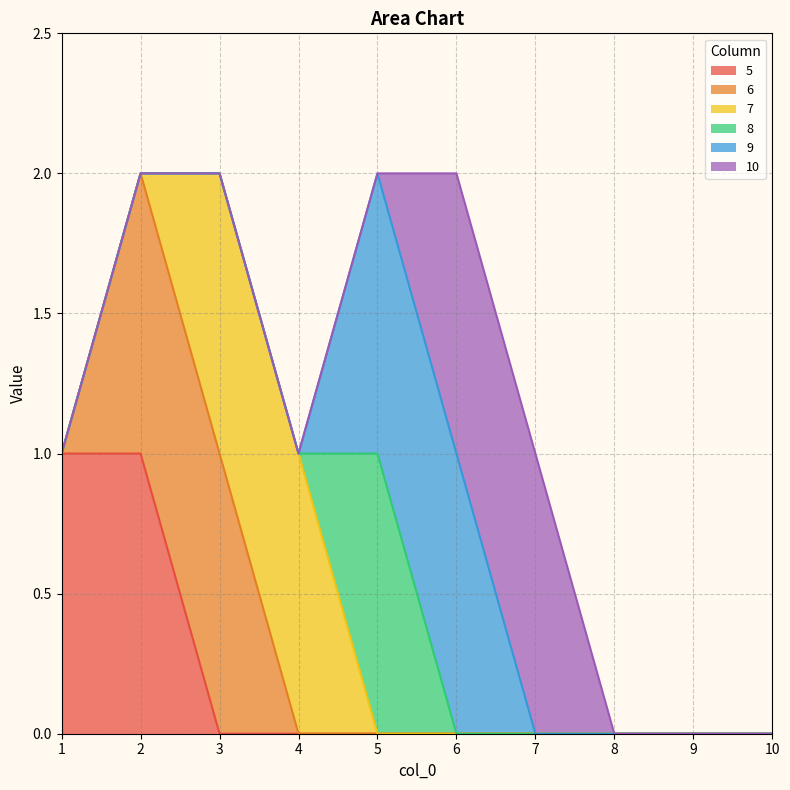

What is the sum of the 8 values at 4 and 5?

1